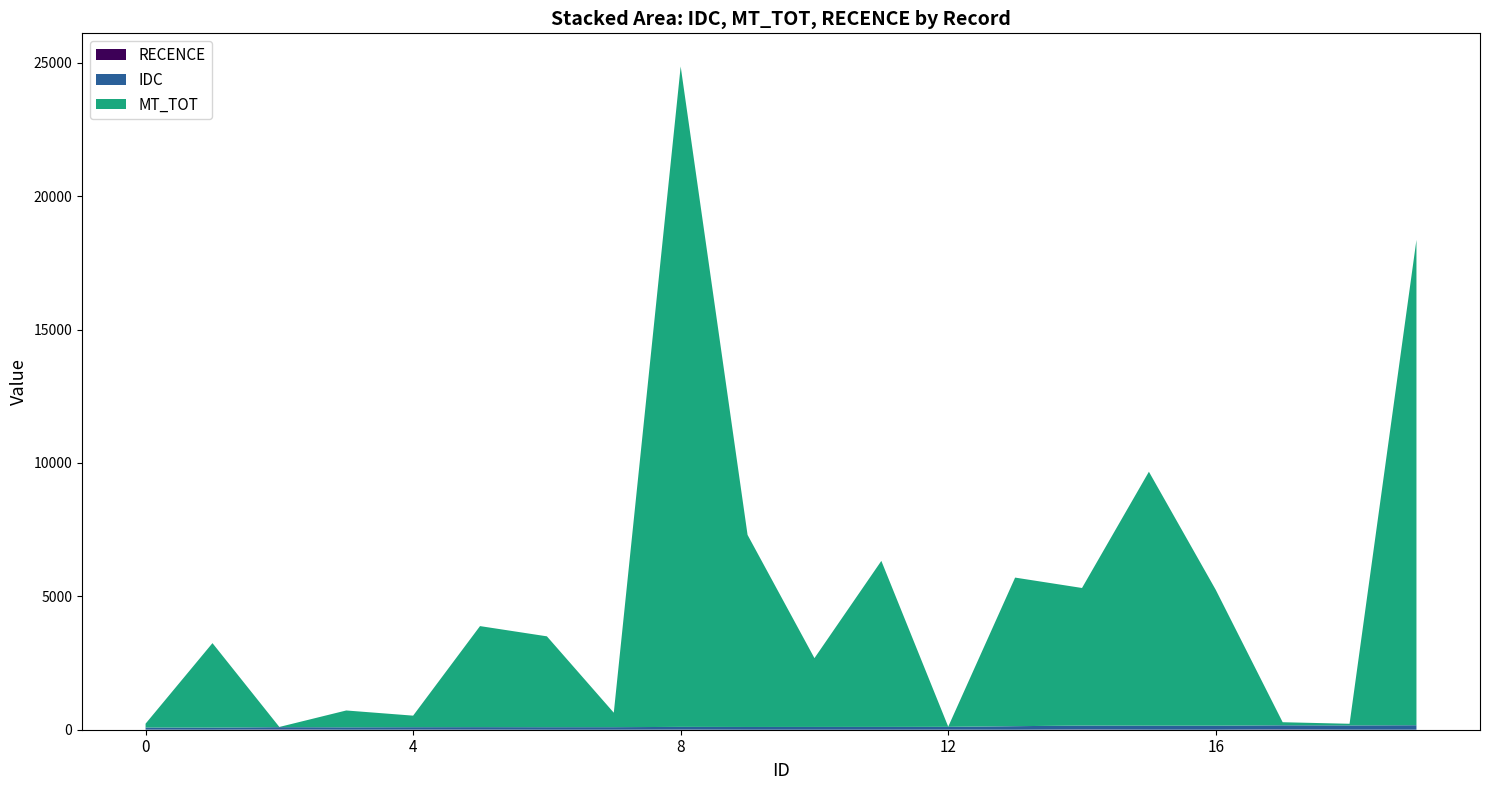

Reading right to left, list all the values displayed in this chart.

IDC: 19=168.0	18=160.0	17=153.0	16=152.0	15=151.0	14=147.0	13=133.0	12=106.0	11=105.0	10=104.0	9=103.0	8=102.0	7=96.0	6=95.0	5=93.0	4=90.0	3=89.0	2=83.0	1=79.0	0=77.0
MT_TOT: 19=18191.8	18=62.0	17=115.0	16=5089.5	15=9518.0	14=5156.5	13=5569.0	12=6.5	11=6223.5	10=2579.0	9=7198.9	8=24751.9	7=541.5	6=3405.5	5=3787.0	4=432.5	3=631.5	2=7.6	1=3165.7	0=144.5
RECENCE: 19=1.0	18=1.0	17=13.0	16=0.0	15=1.0	14=9.0	13=0.0	12=2.0	11=0.0	10=0.0	9=0.0	8=4.0	7=0.0	6=0.0	5=4.0	4=5.0	3=1.0	2=13.0	1=1.0	0=5.0